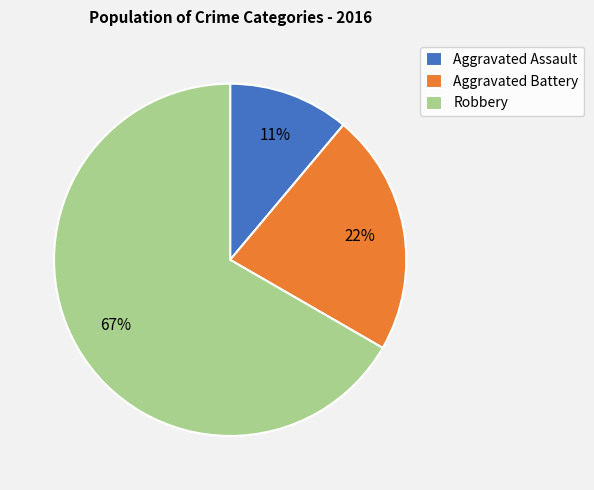

Is it true that Aggravated Battery is 22% of the pie?

True